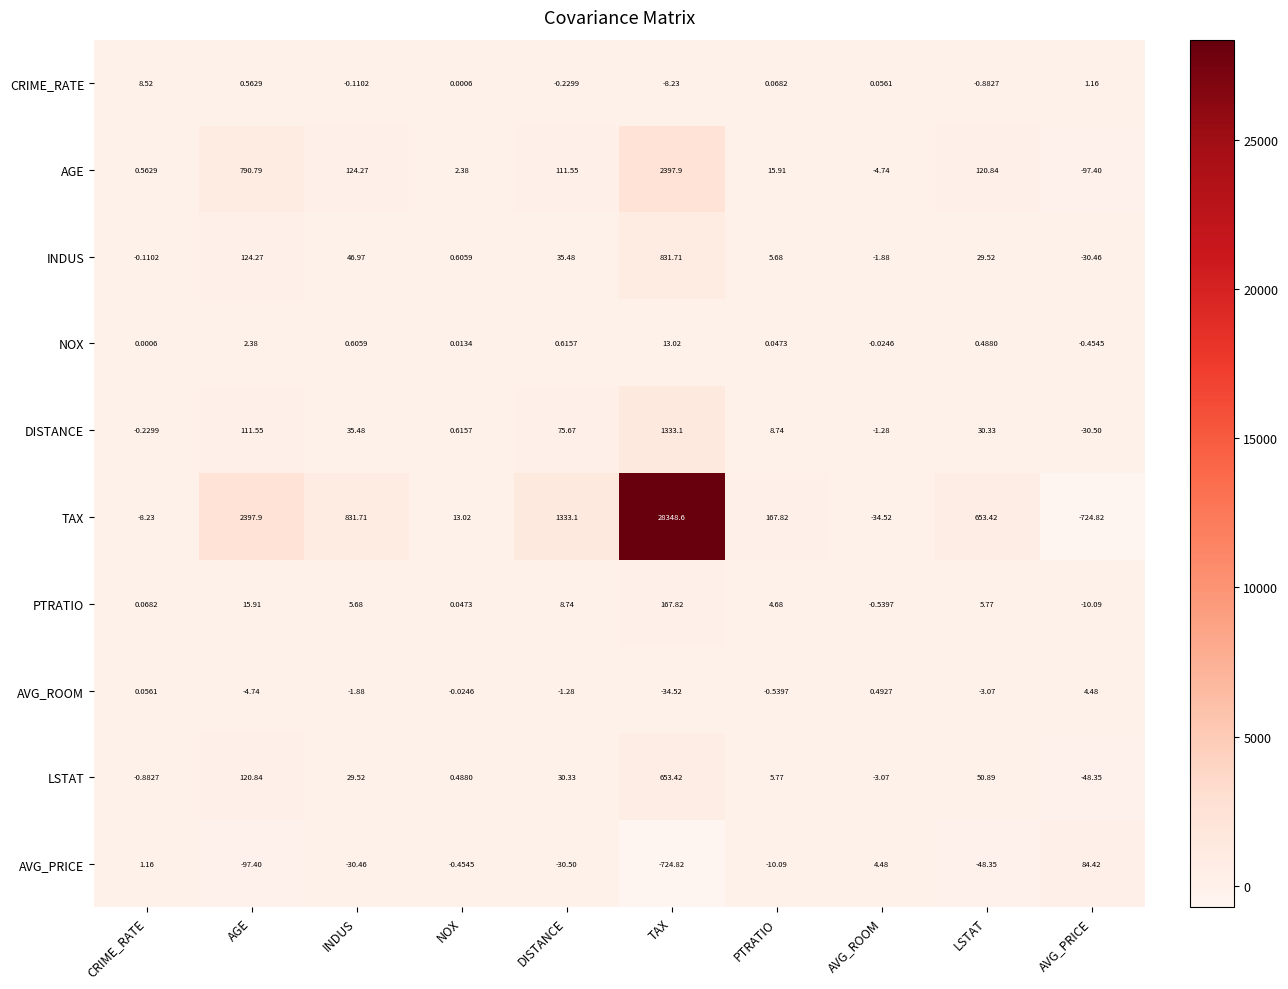

Which label corresponds to the largest value in the chart?

TAX